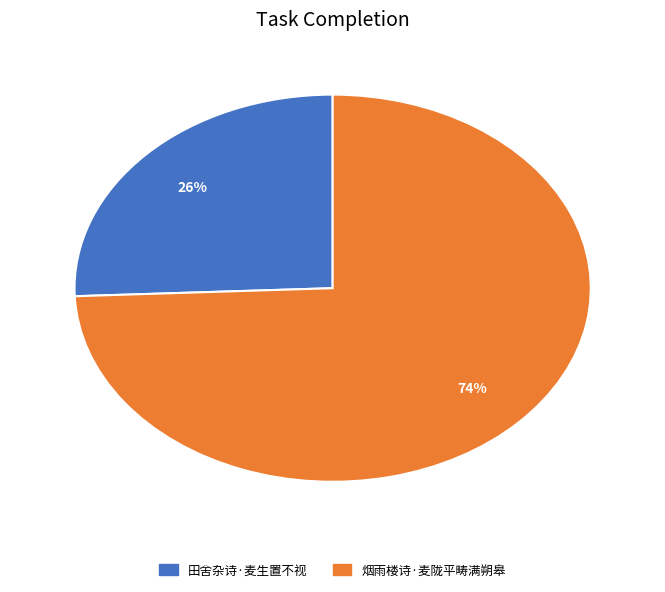

To the nearest percent, what percentage of the pie is 田舍杂诗·麦生置不视?

26%